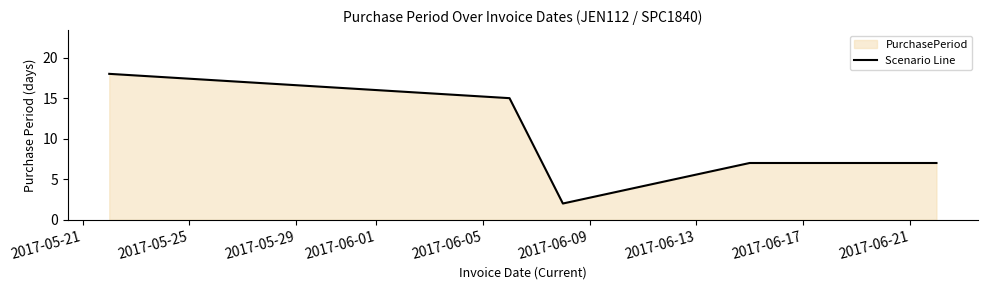

What is the minimum value shown in the chart?

2